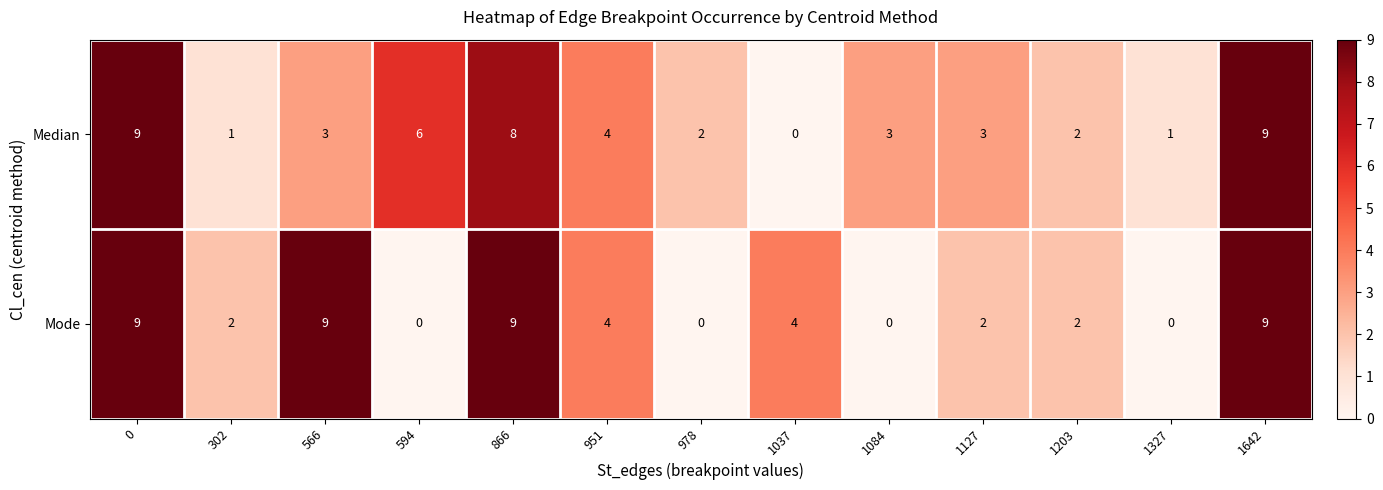

Is the value of Median at 866 greater than the value of Mode at 978?

Yes